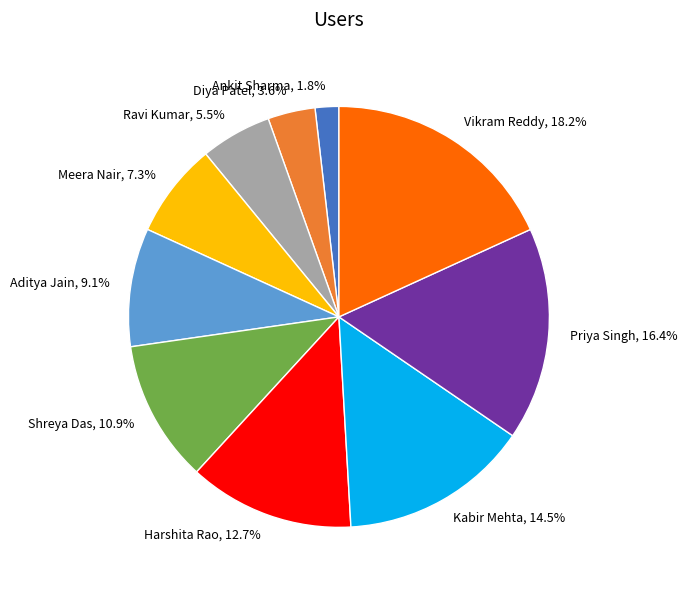

What is the largest slice in the pie chart?

Vikram Reddy